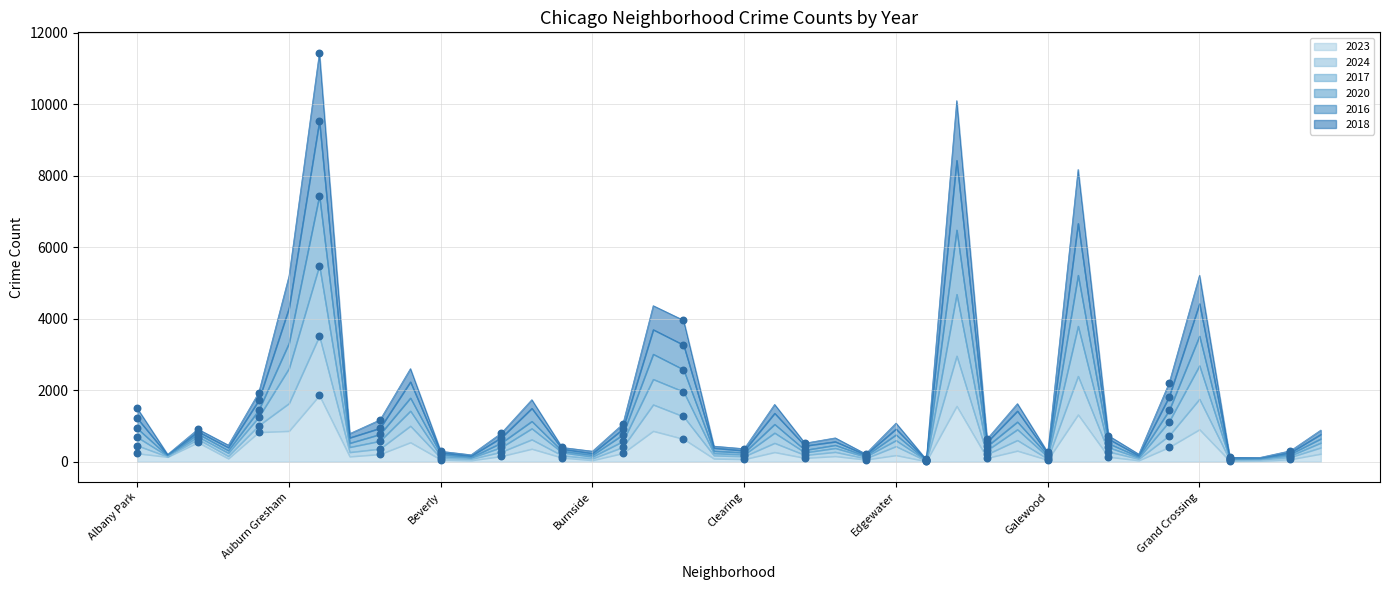

Is the value of 2017 at Chinatown greater than the value of 2023 at Garfield Ridge?

Yes